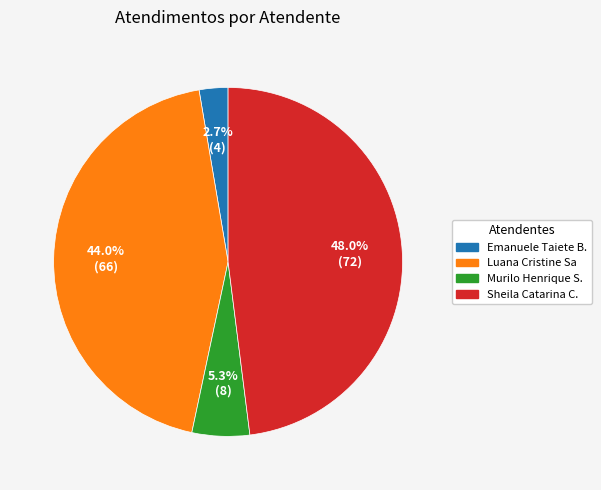

Does any single category account for the majority?

No